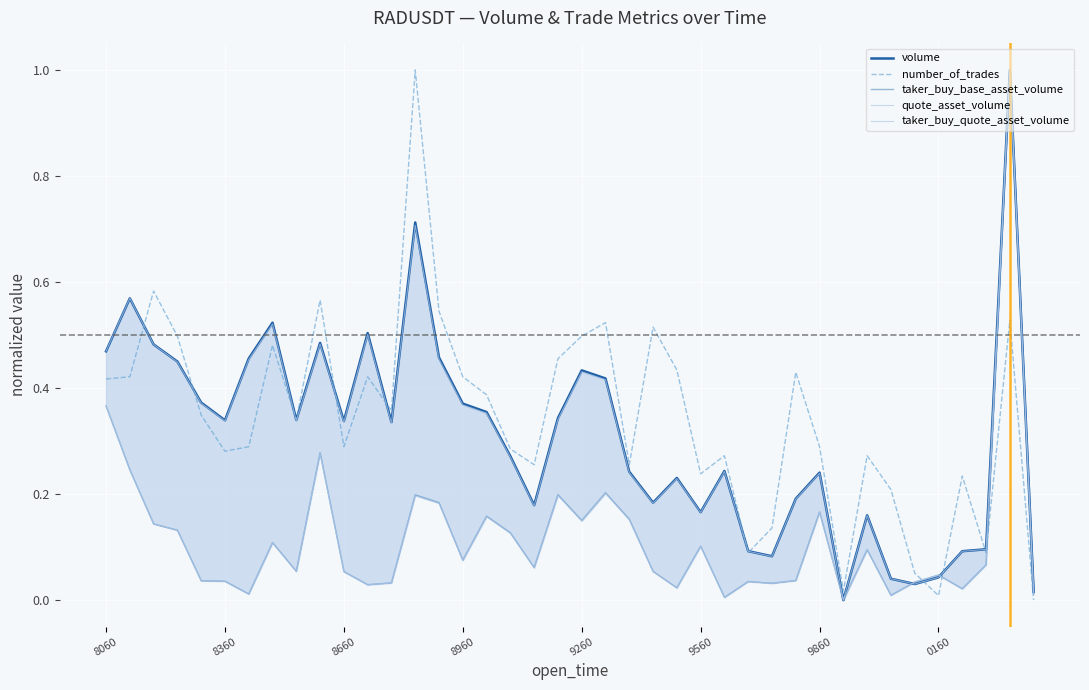

What is the sum of the taker_buy_quote_asset_volume values at 22 and 18?

0.2